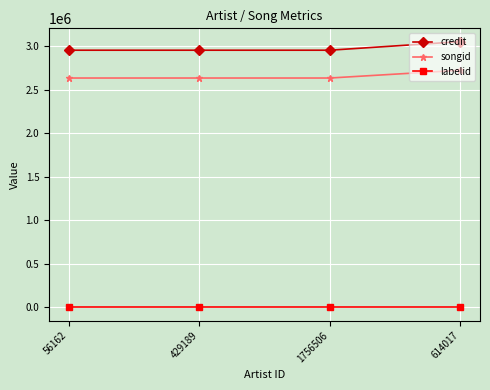

True or false: credit has a value of 2952491 at 429189.

True